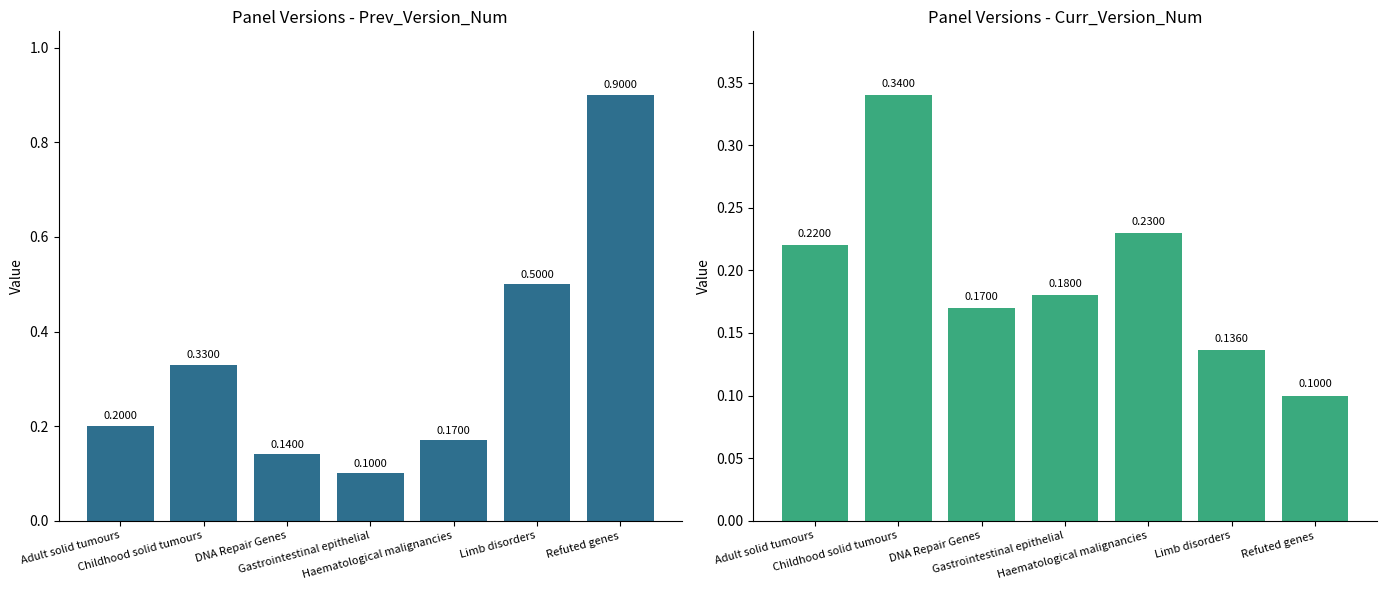

List the series in order of their peak value, lowest first.

Curr_Version_Num, Prev_Version_Num